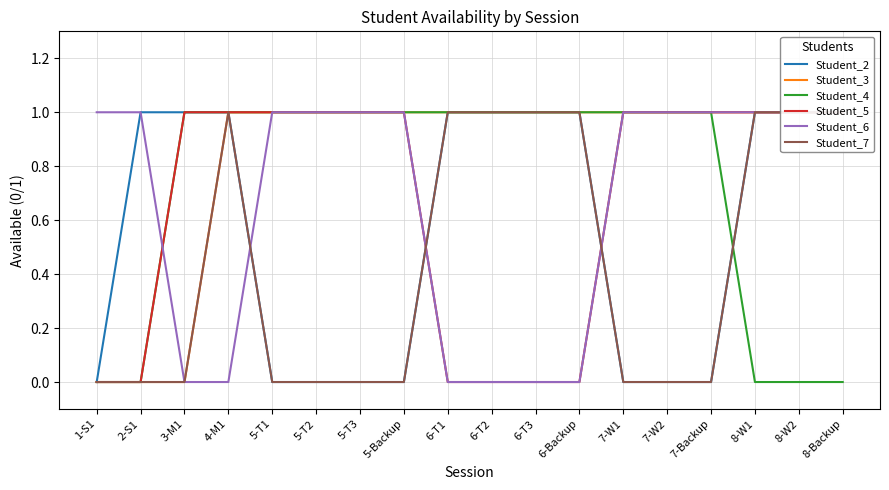

What is the spread (max minus min) of values at 6-T1?

1